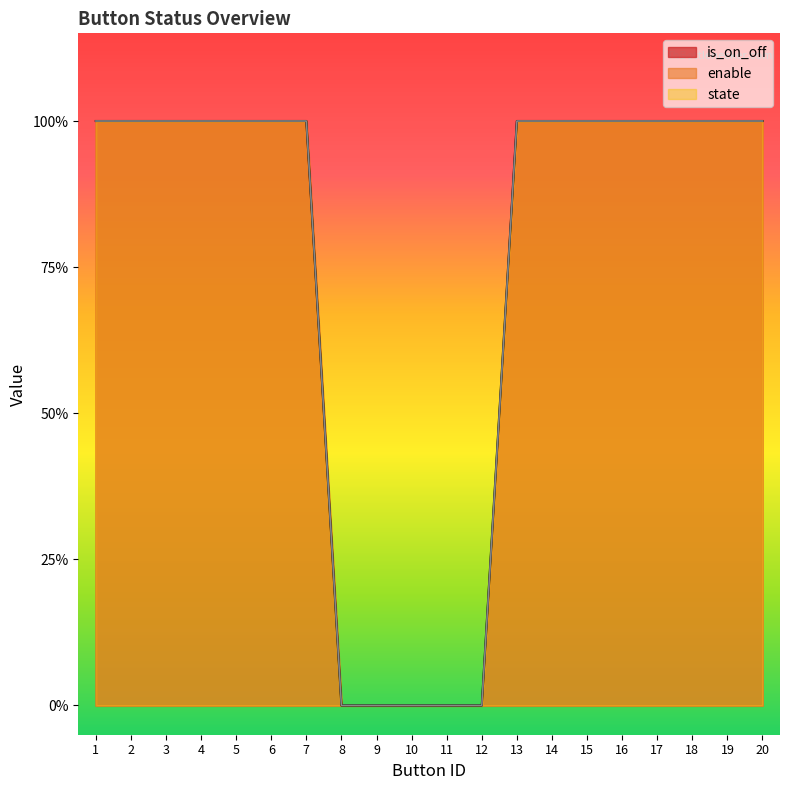

True or false: enable and state intersect in this chart.

False